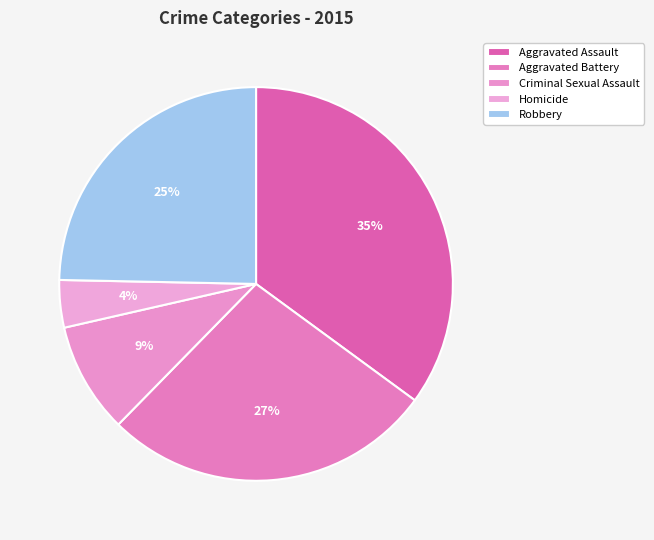

What percentage is the Robbery slice, to the nearest percent?

25%